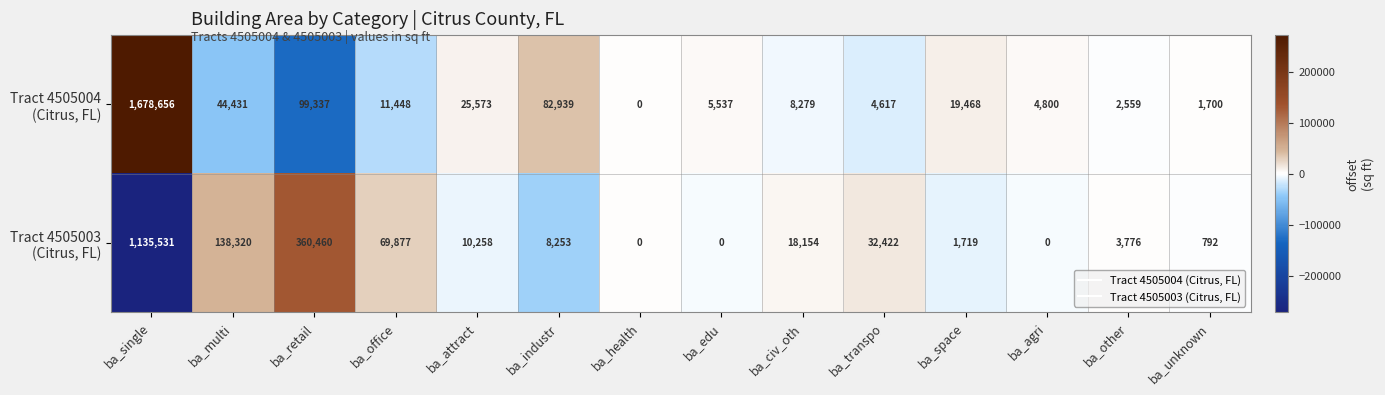

What is the spread (max minus min) of values at ba_retail?

261123